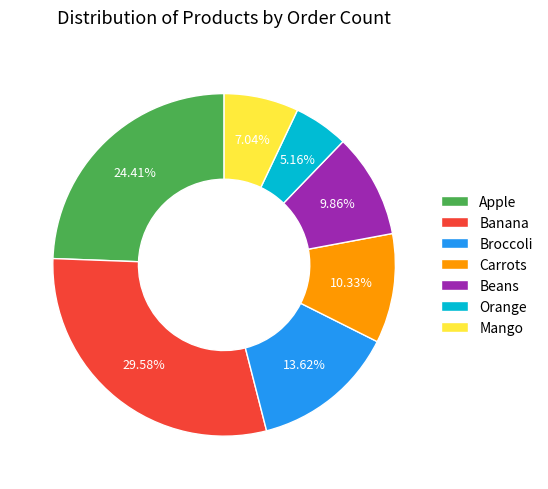

What percentage is the Banana slice, to the nearest percent?

30%